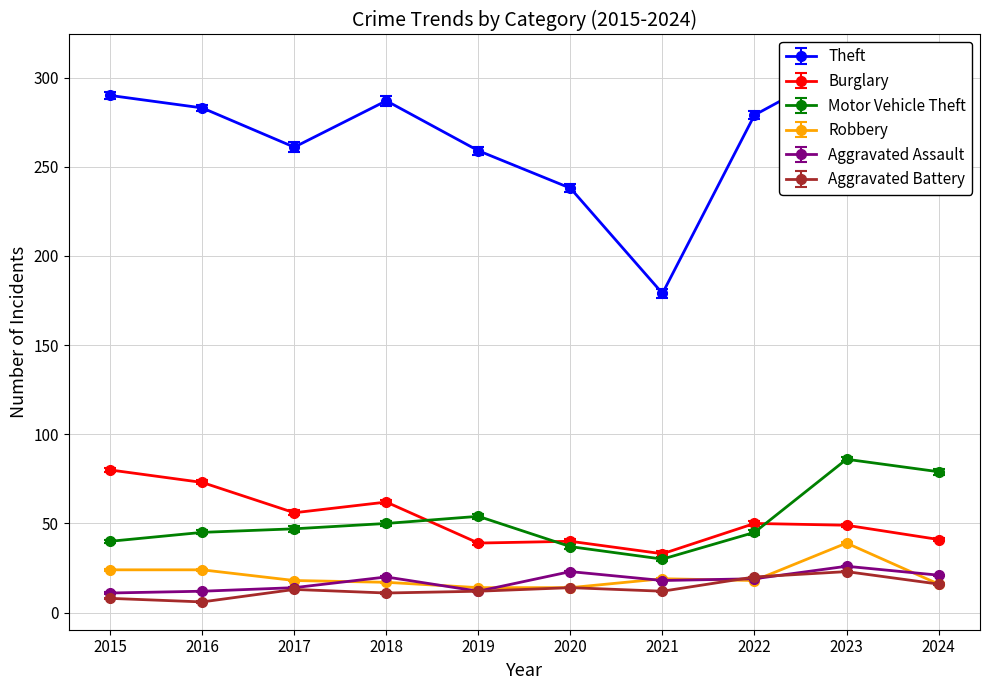

True or false: Aggravated Assault and Theft cross at least once.

False